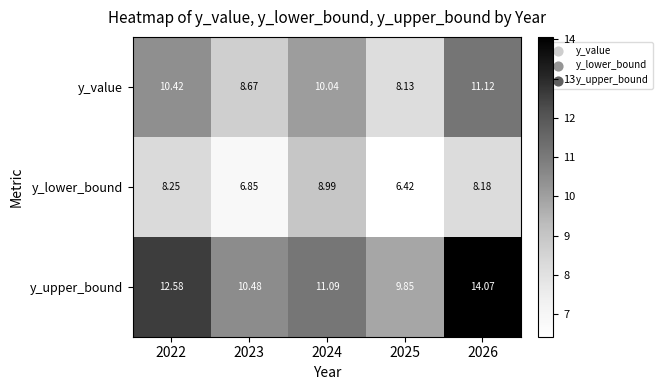

Which series has the largest total across all categories?

y_upper_bound